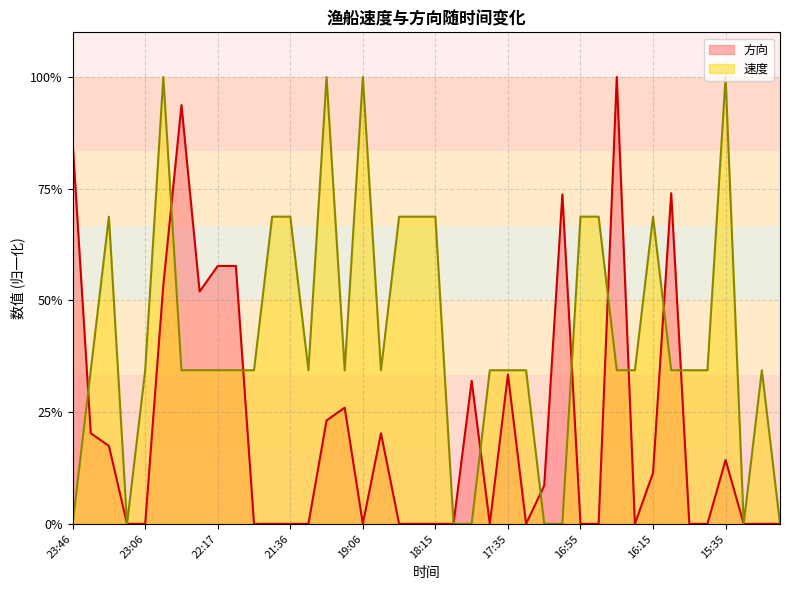

True or false: 速度 has a value of 0.3 at 21:56.

True